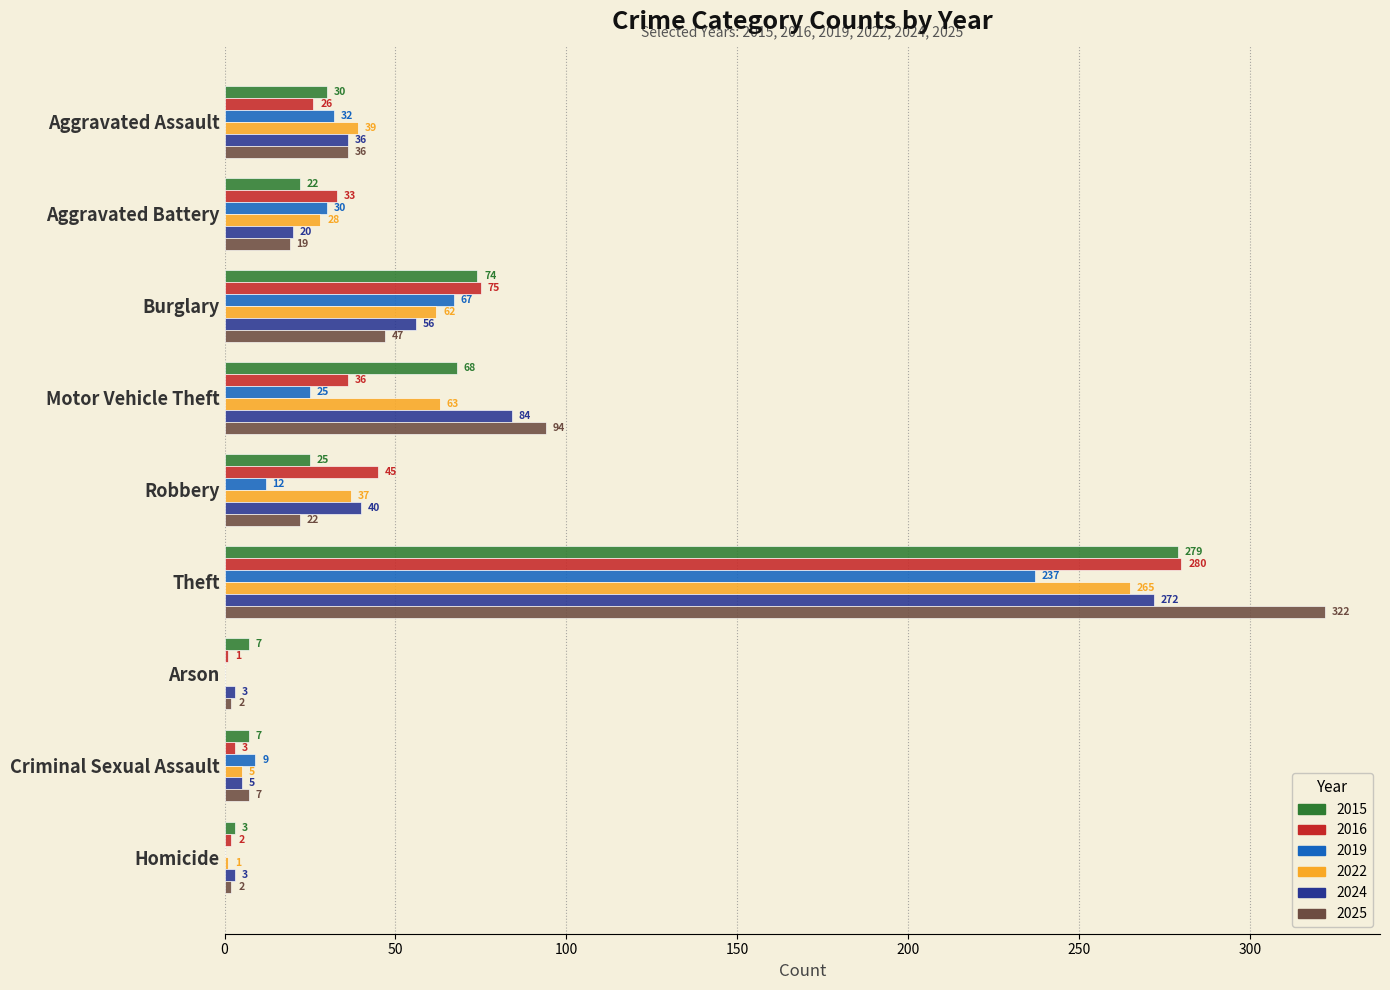

The value of 2024 at Theft is 154. True or false?

False